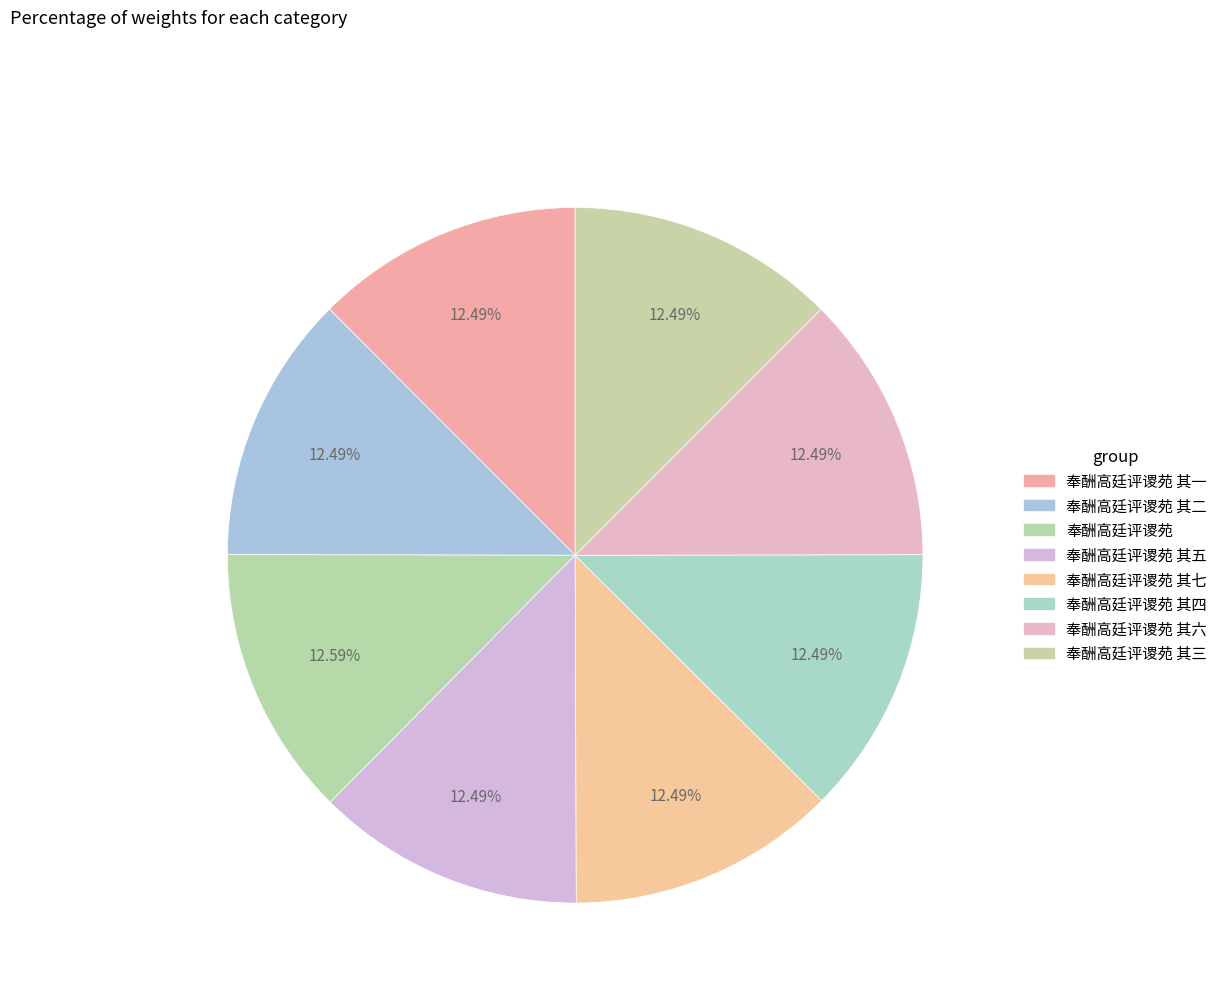

Count the number of slices in the pie.

8